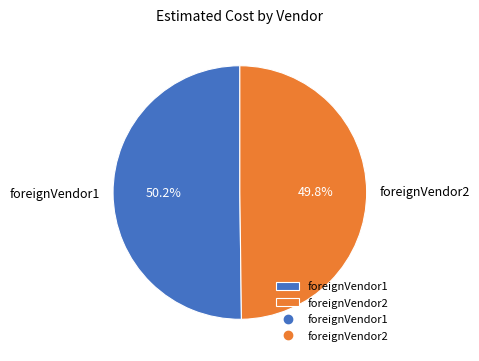

Is there any slice that represents more than half of the pie?

Yes